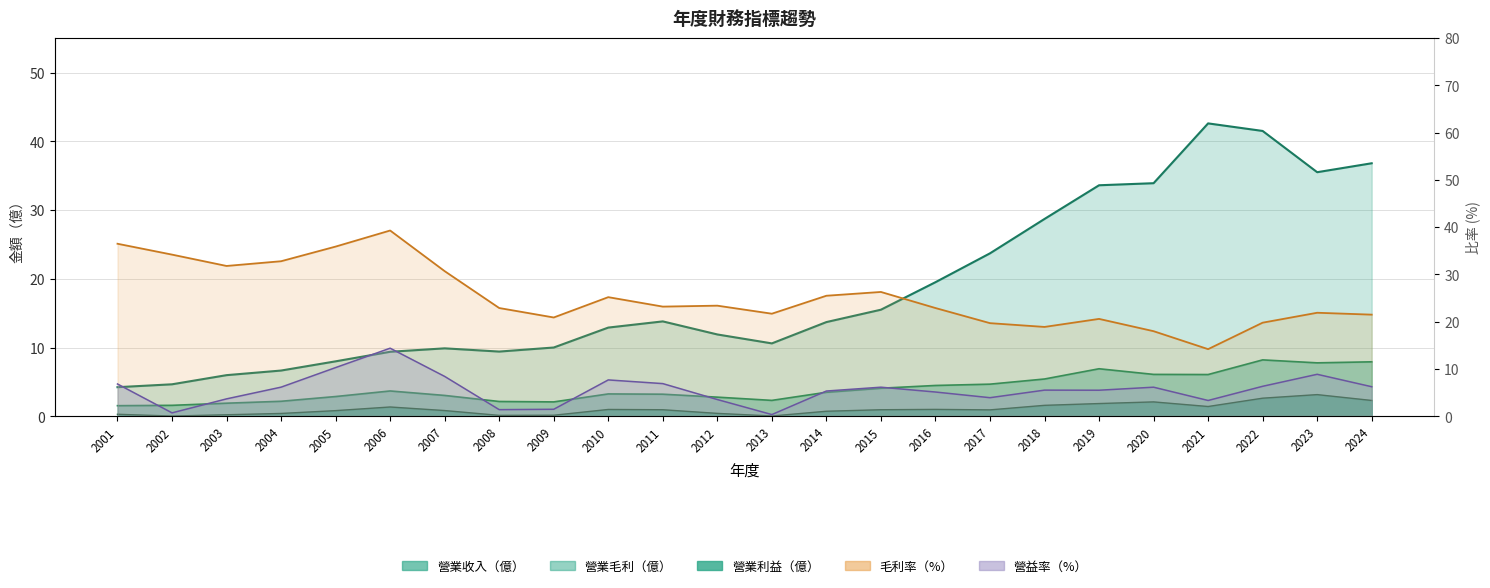

List the series in order of their peak value, highest first.

營業收入, 毛利率, 營益率, 營業毛利, 營業利益